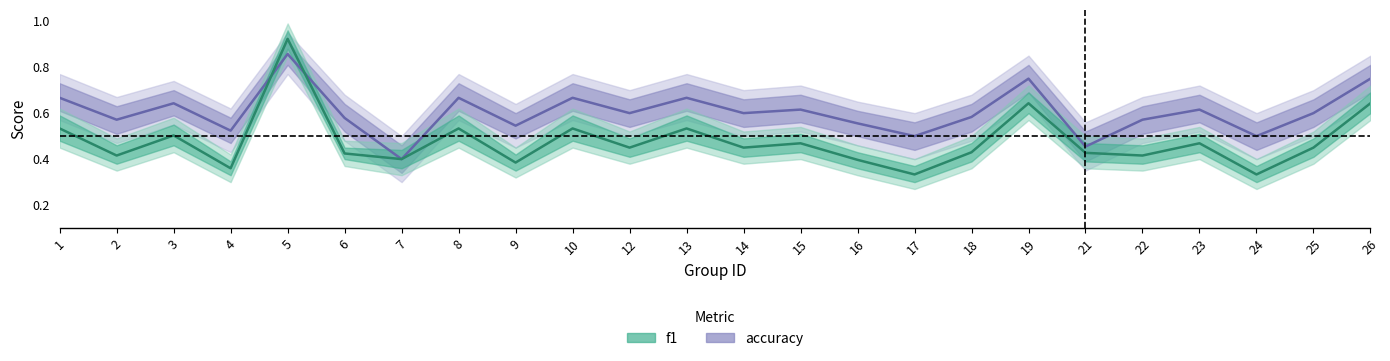

At which category is the sum across all series the highest?

5